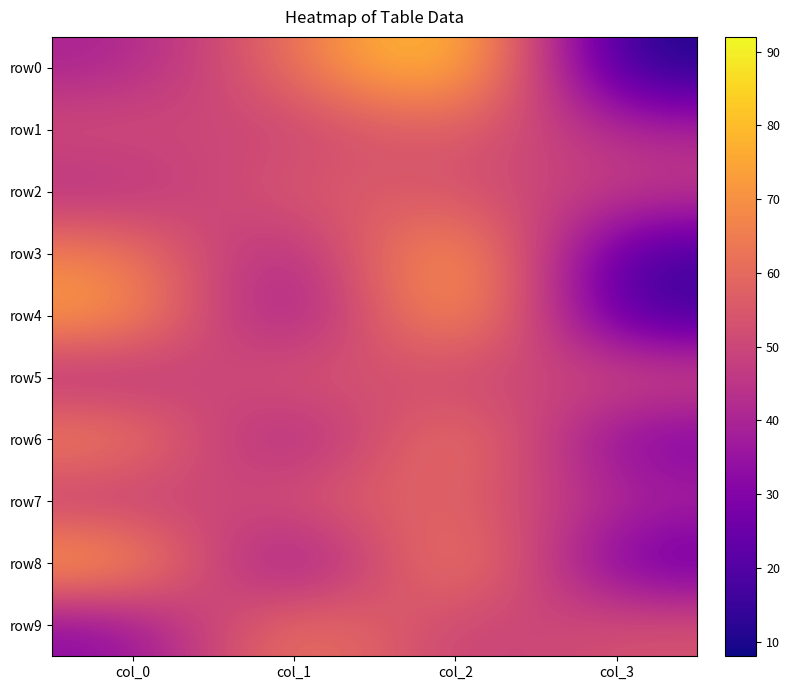

At which category is the sum across all series the highest?

col_2